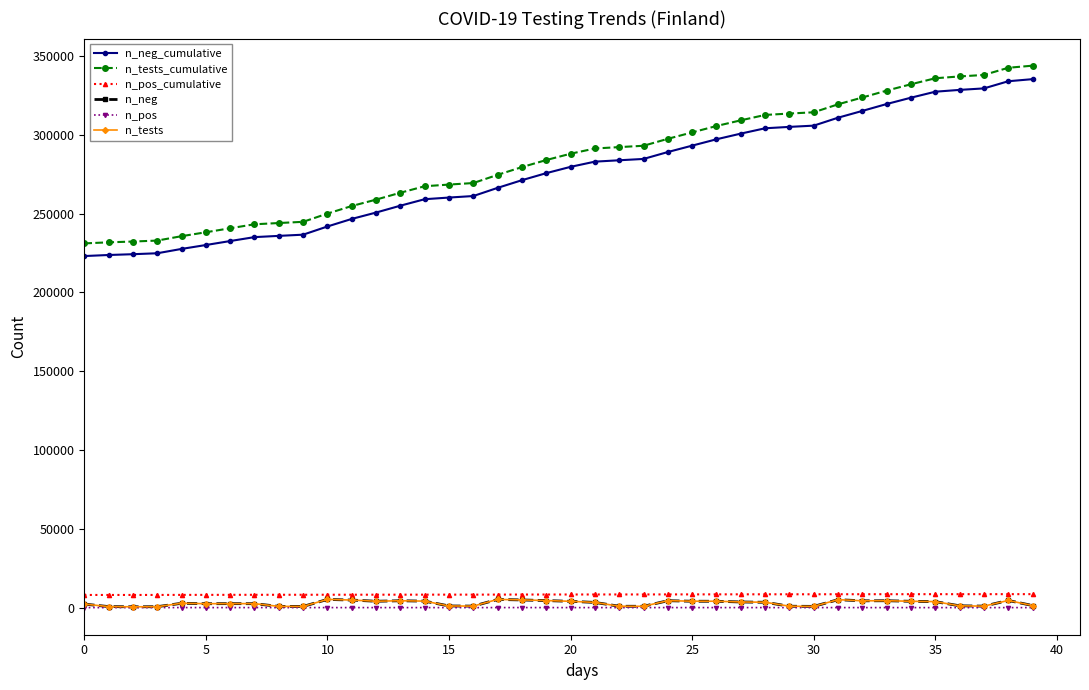

True or false: n_neg_cumulative and n_tests_cumulative cross at least once.

False